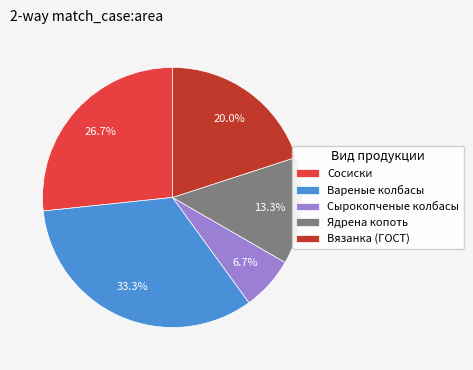

To the nearest percent, what is the average slice percentage?

20%